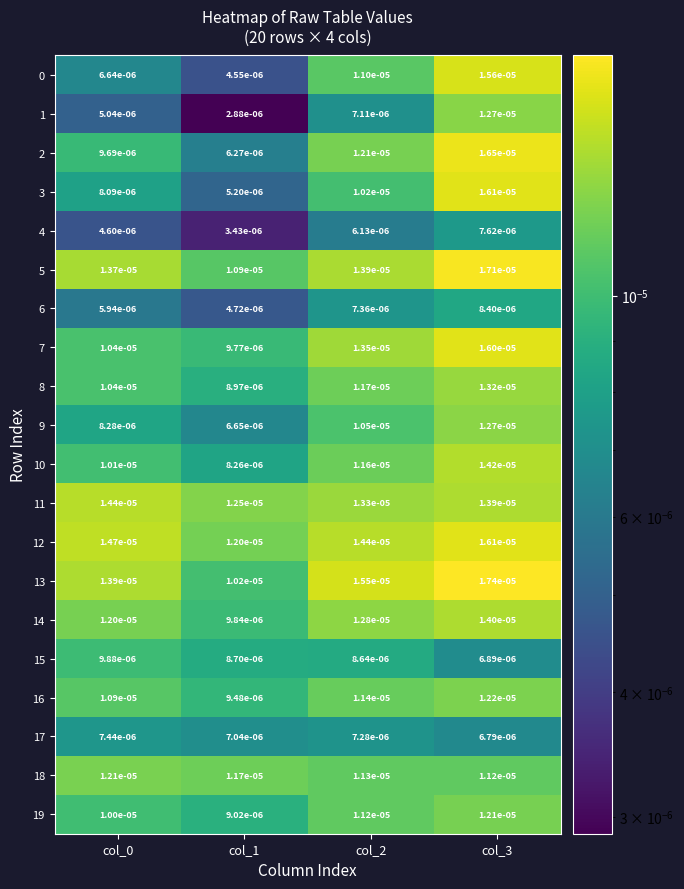

Which category has the highest value across all series?

col_3